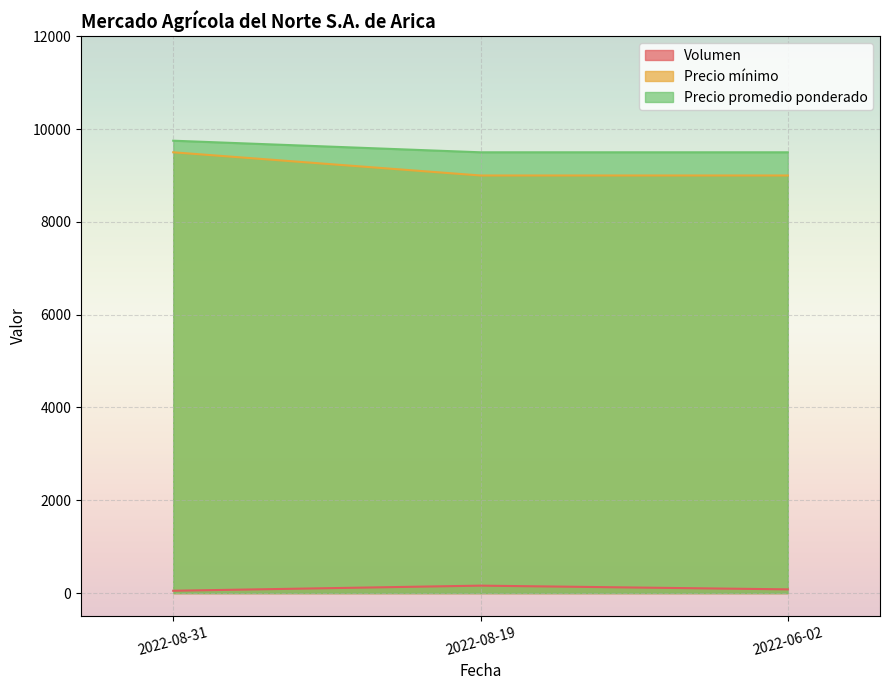

What position from the left is 2022-06-02?

3